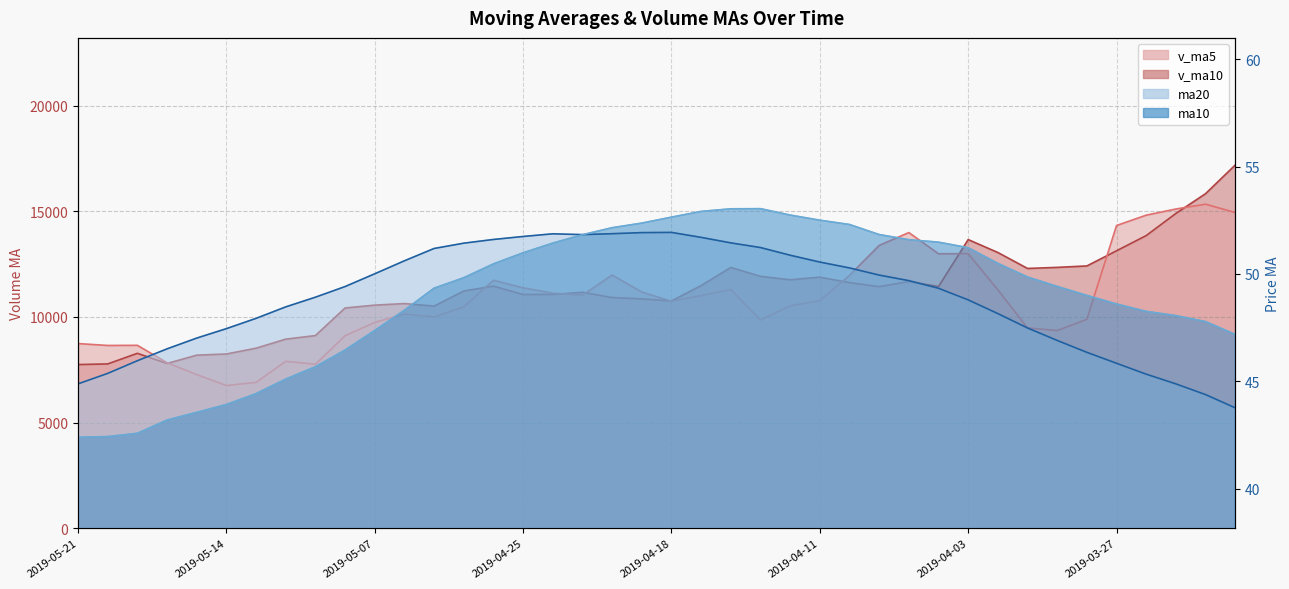

Read the ma20 value at 2019-04-17.

51.7